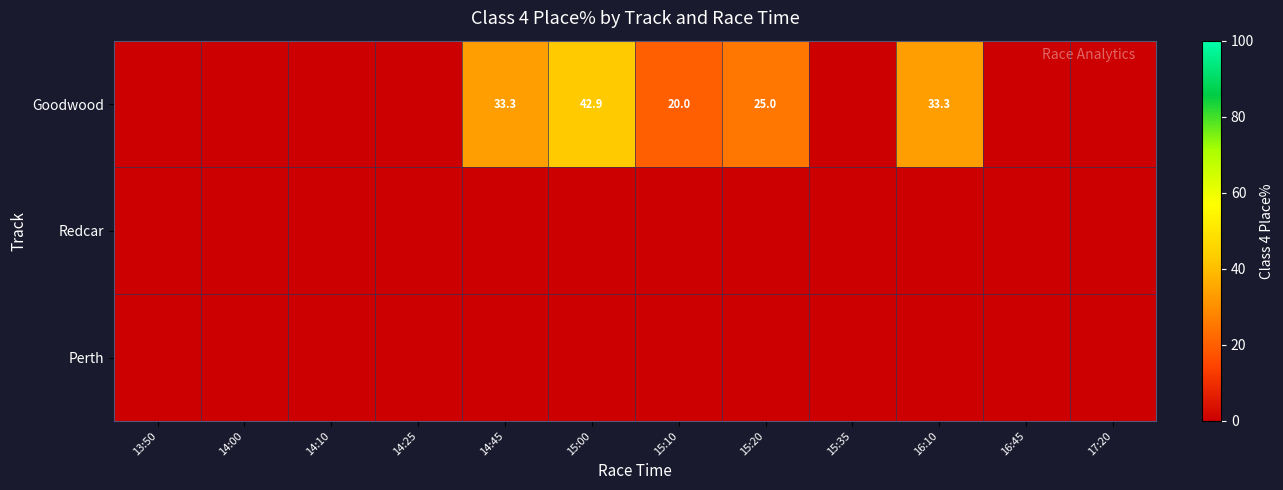

Which category has the highest value across all series?

15:00